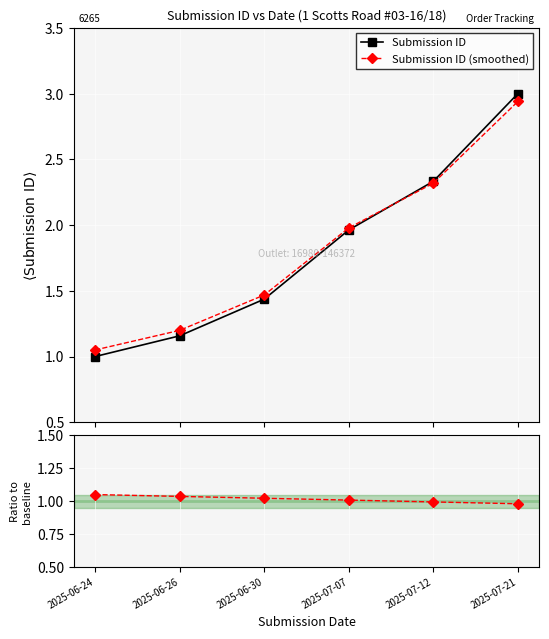

What is the highest value of the Submission ID series?

3.0